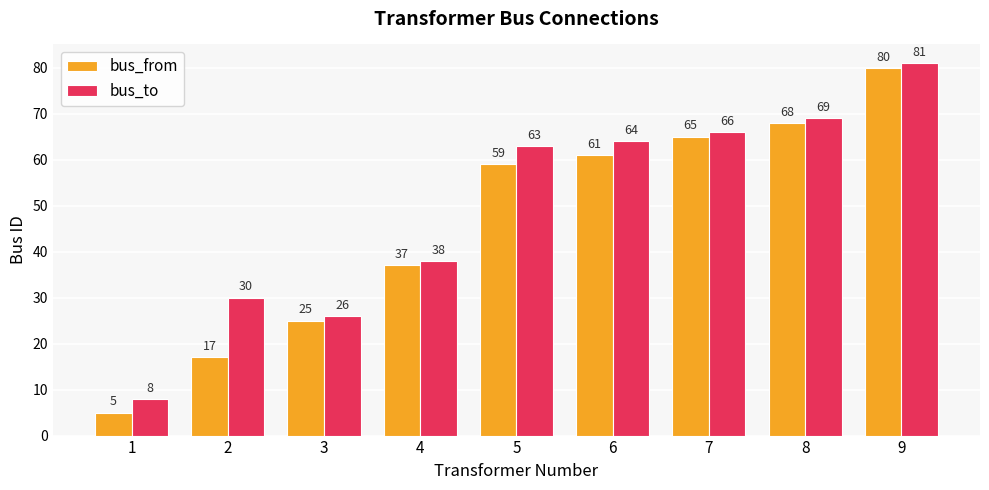

Which series has the largest range (max minus min)?

bus_from